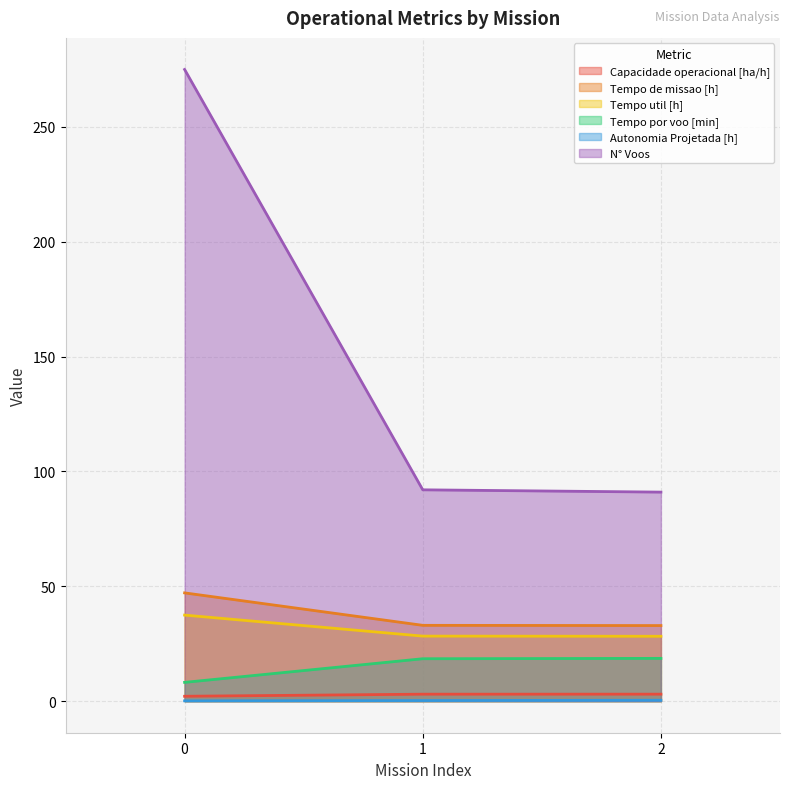

The Tempo util [h] series shows 28.2 at 2. True or false?

True